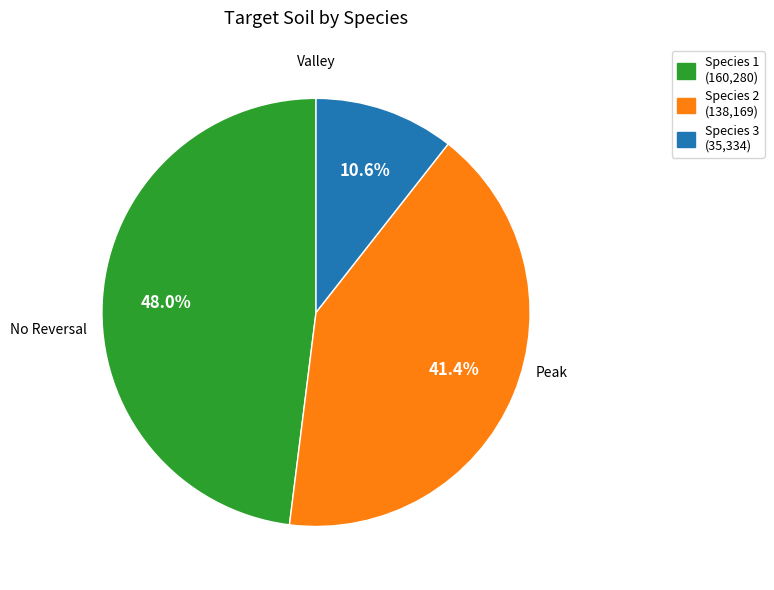

Does Species 2 (138,169) represent more than half of the total?

No